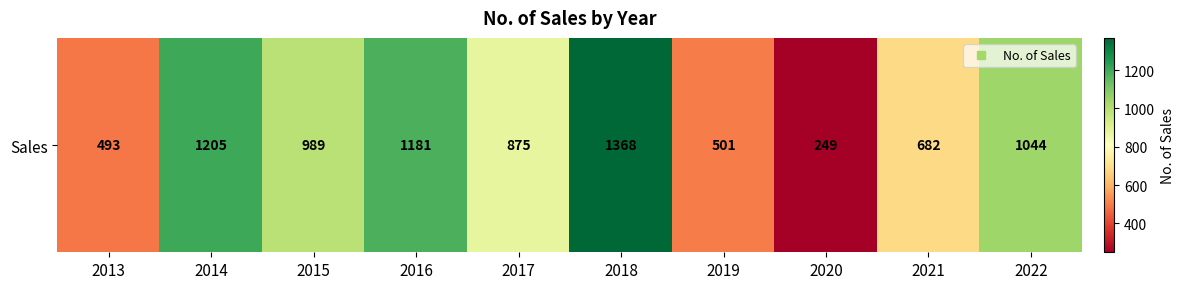

How many values are below 989?

5